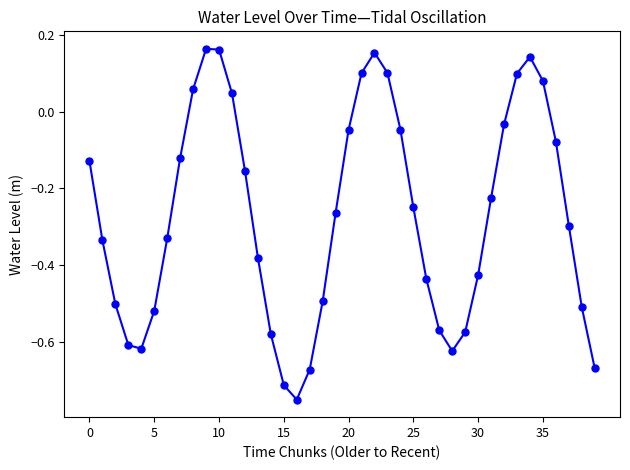

How many points are lower than both their immediate neighbors (excluding endpoints)?

3